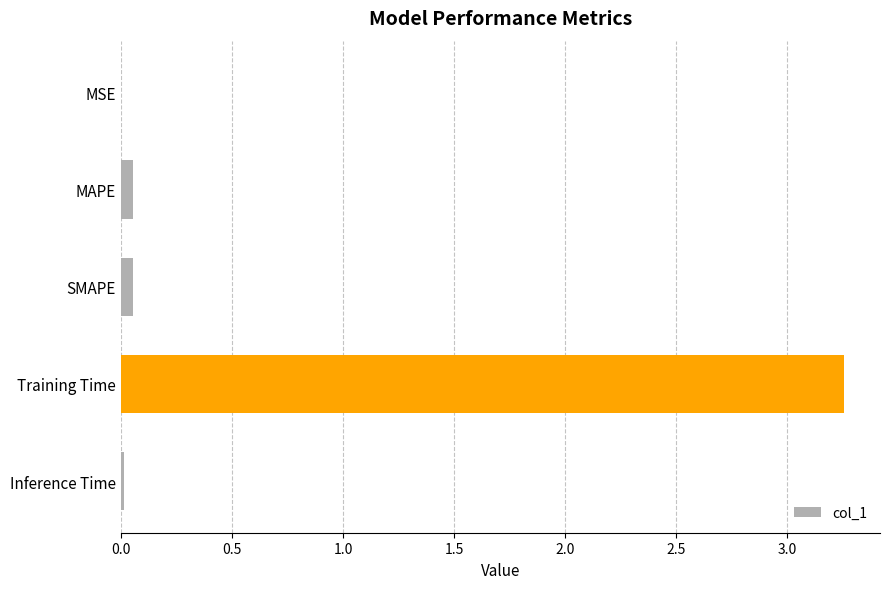

The value at MSE is 0.0. True or false?

True